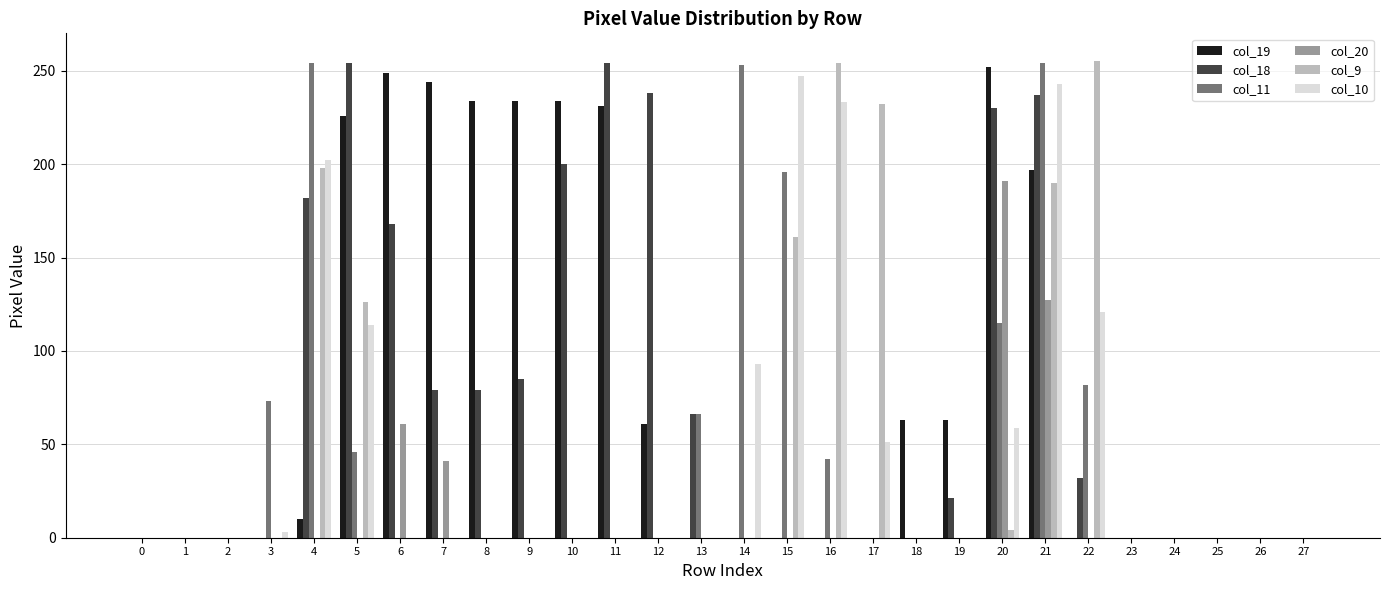

Between 5 and 18, which series saw the biggest shift?

col_18